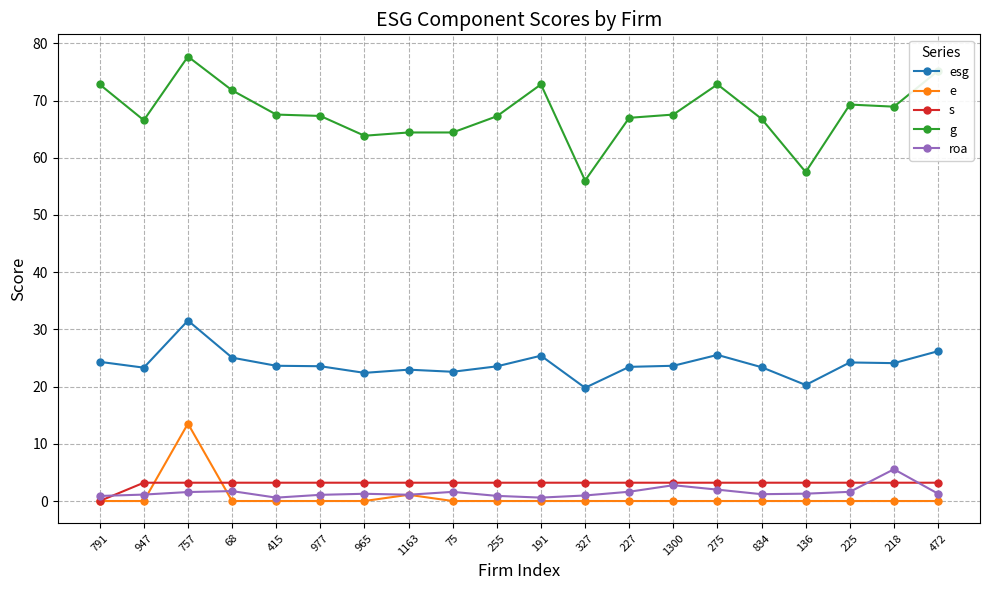

Where is the first local maximum for e?

757